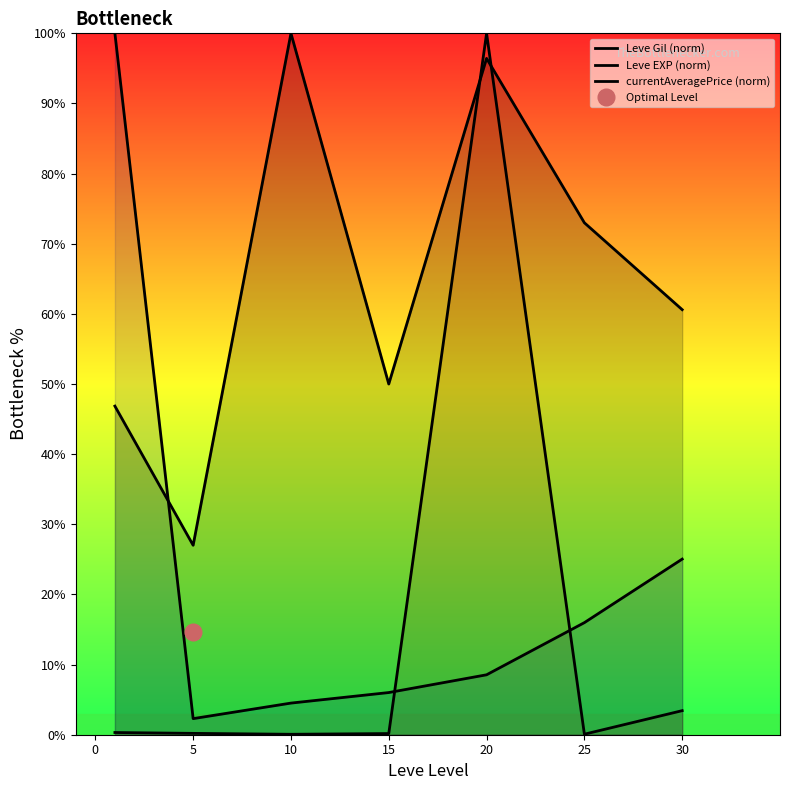

Does the chart display data point markers on the line(s)?

No